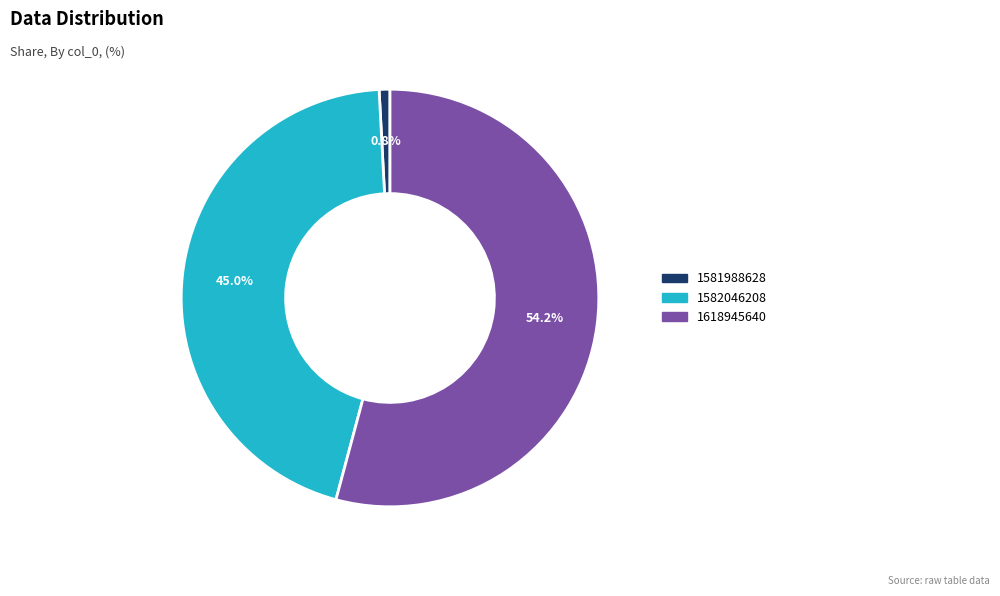

Between 1618945640 and 1581988628, which is larger?

1618945640